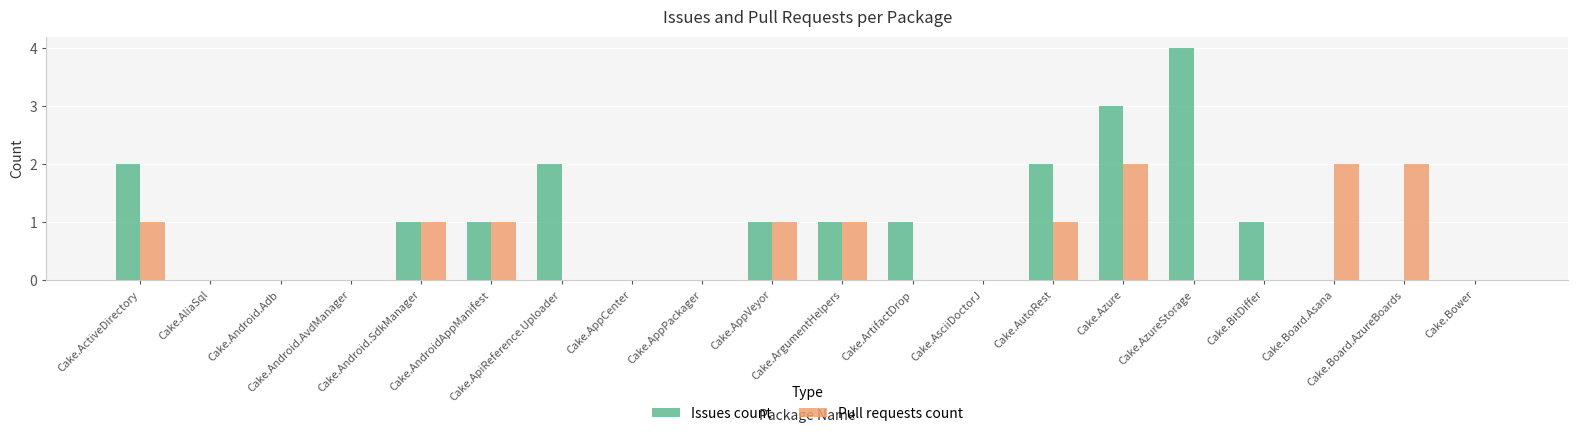

What is the highest value of the Pull requests count series?

2